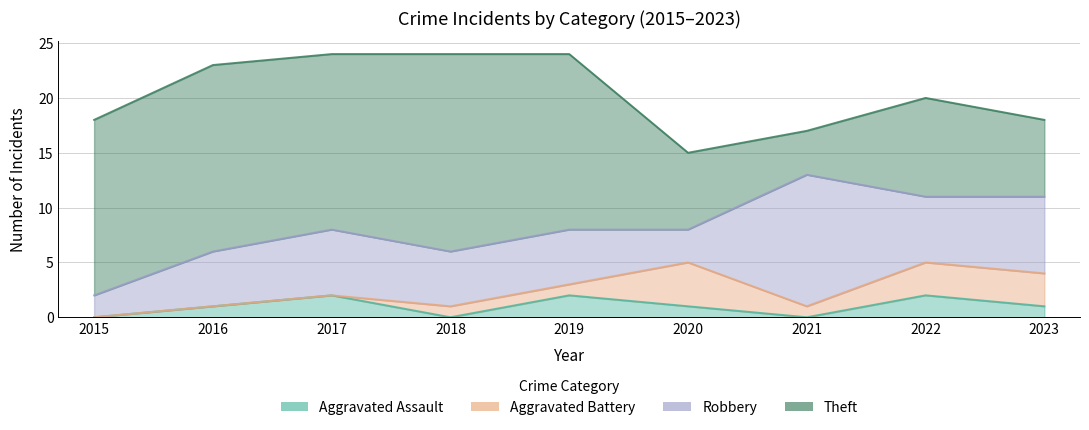

At which label does Aggravated Assault first exceed 1?

2017